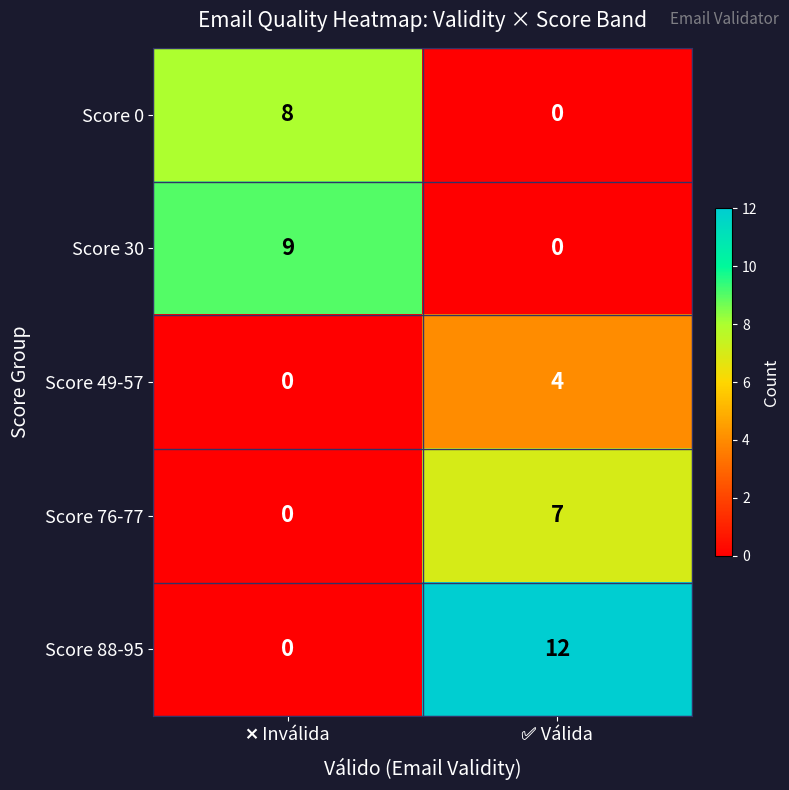

What is the difference between the maximum and minimum values in the Score 30 series?

9